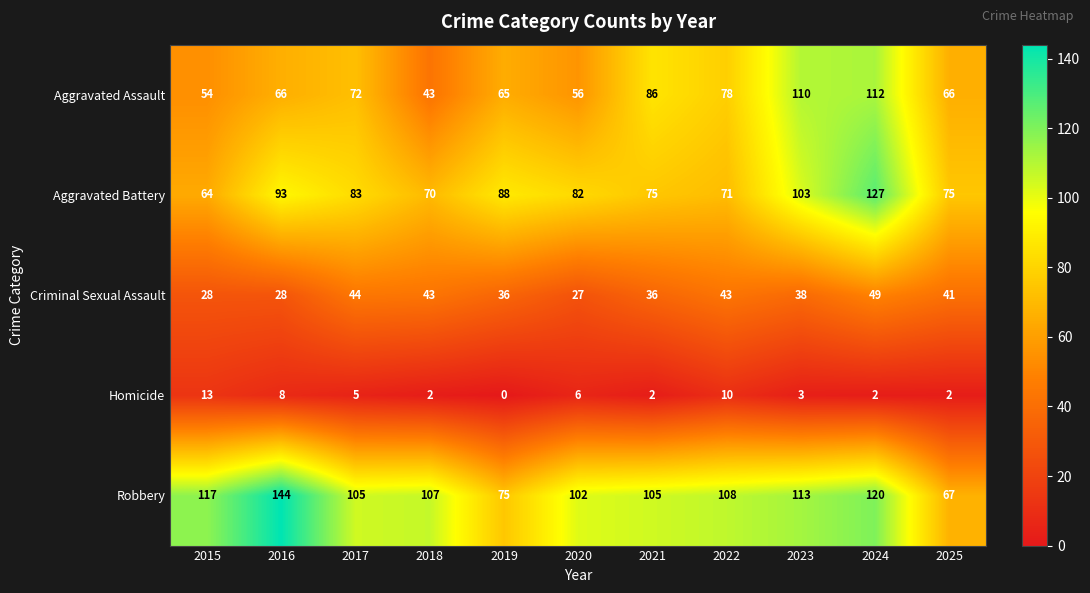

What is the average value of the Aggravated Assault series?

73